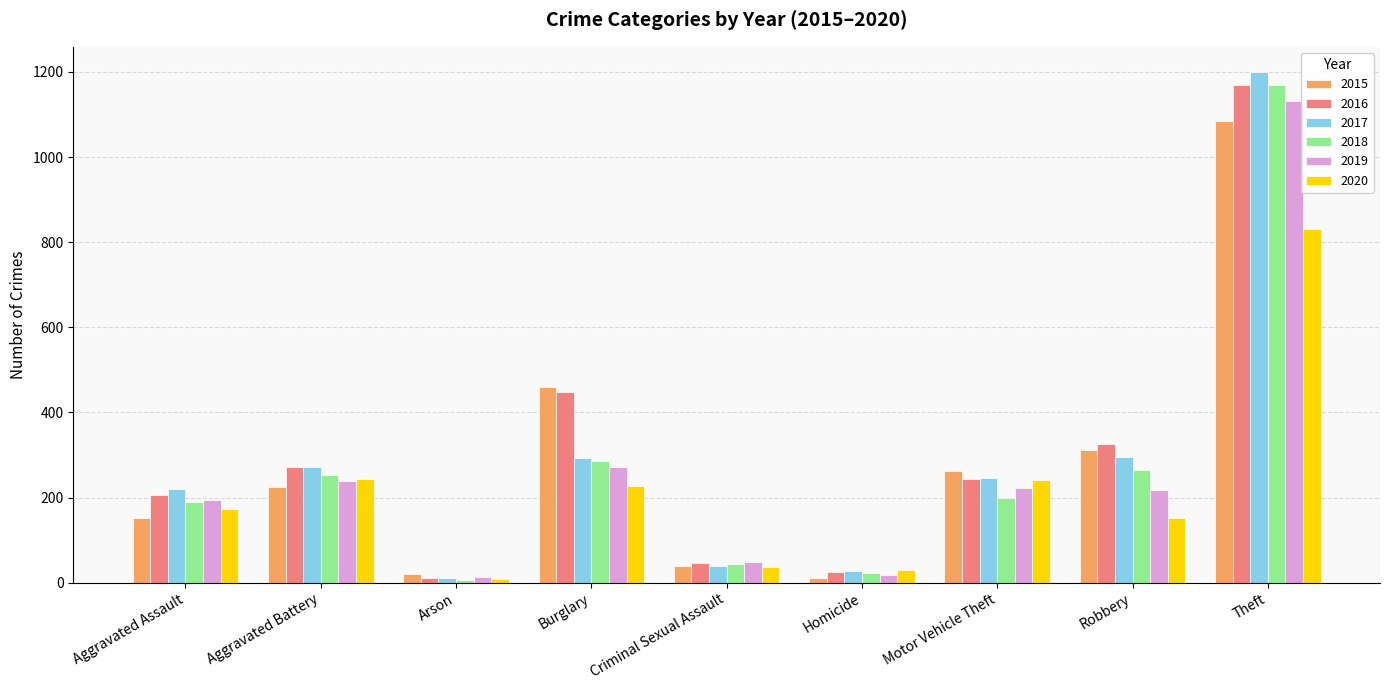

What position from the left is Homicide?

6